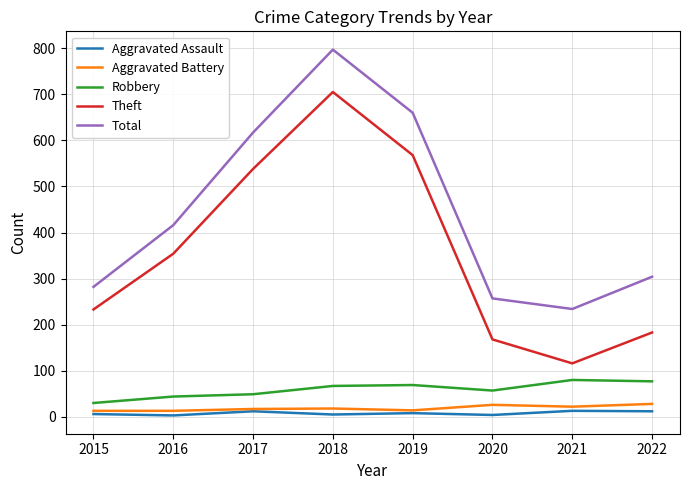

What are all the series names shown in the legend?

Aggravated Assault, Aggravated Battery, Robbery, Theft, Total